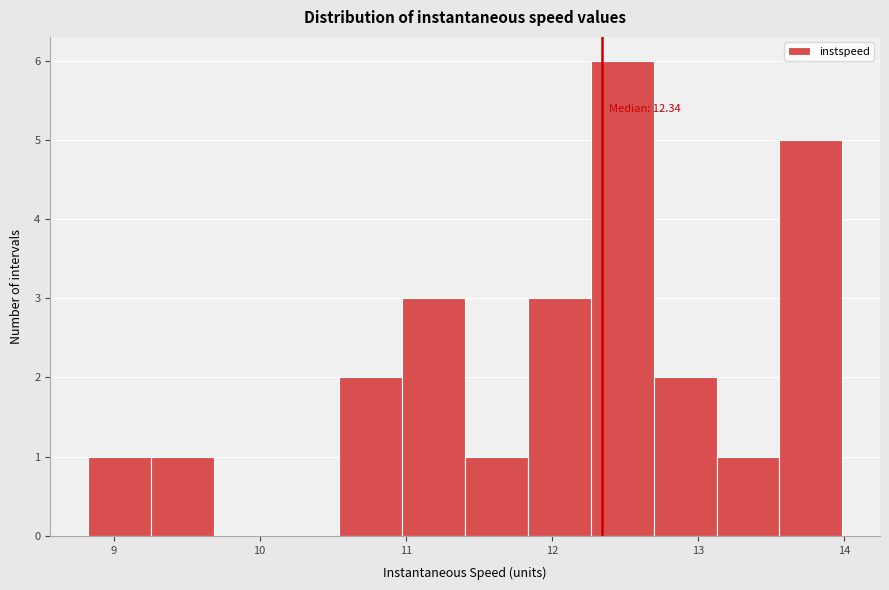

Which range on the x-axis has the tallest bar?

12.3 to 12.7